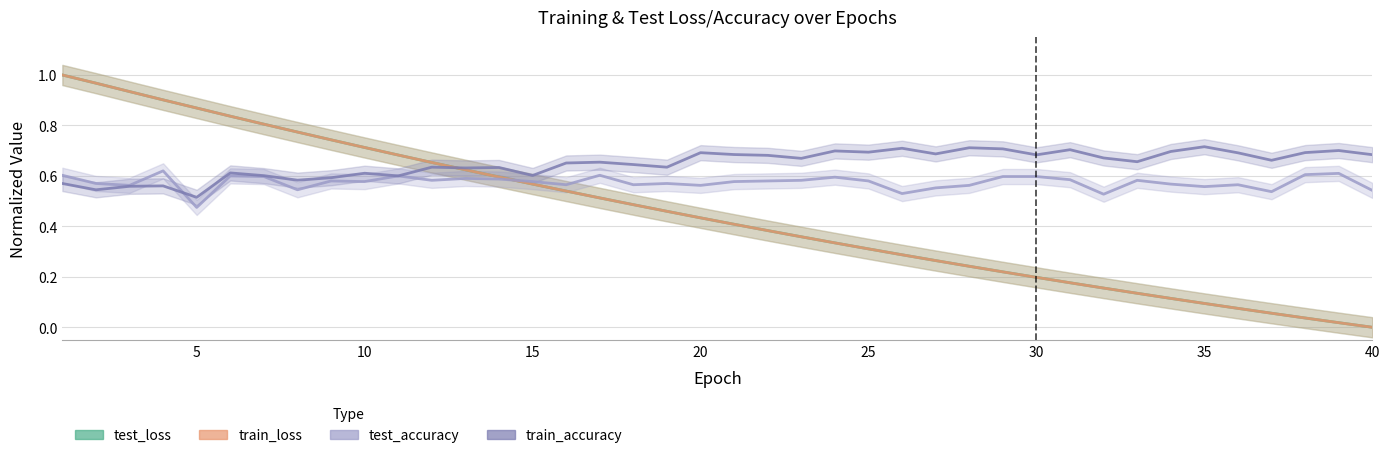

Which has a higher value, 27 or 38?

27